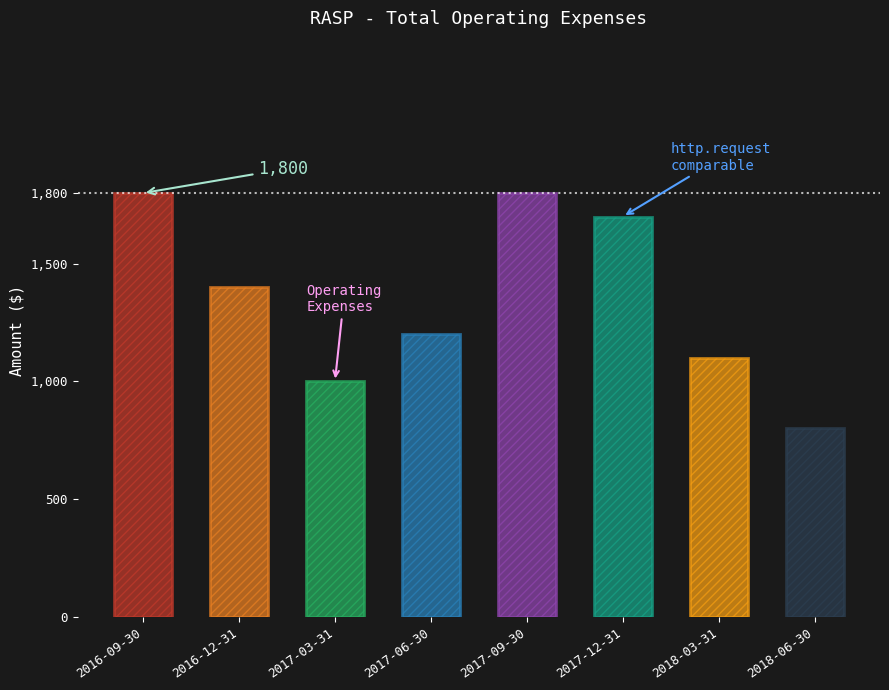

What is the label of the 1st bar from the right?

2018-06-30